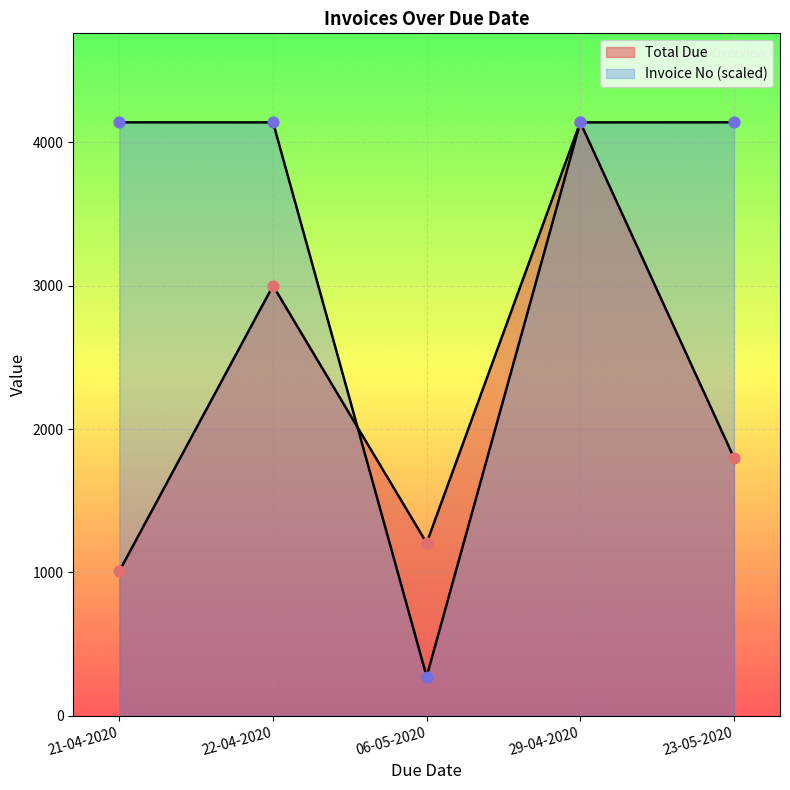

What are all the series names shown in the legend?

Total Due, Invoice No